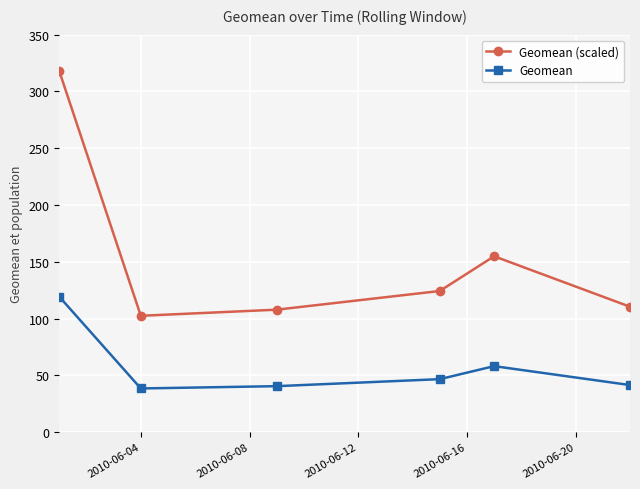

Which series has the widest spread of values?

Geomean (scaled)